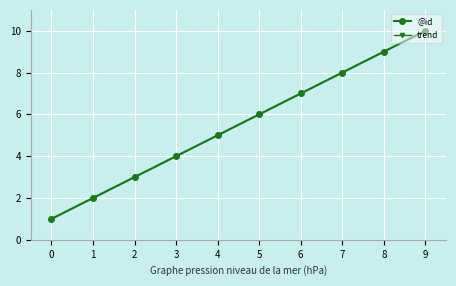

Is this an area chart (filled region under the line)?

No